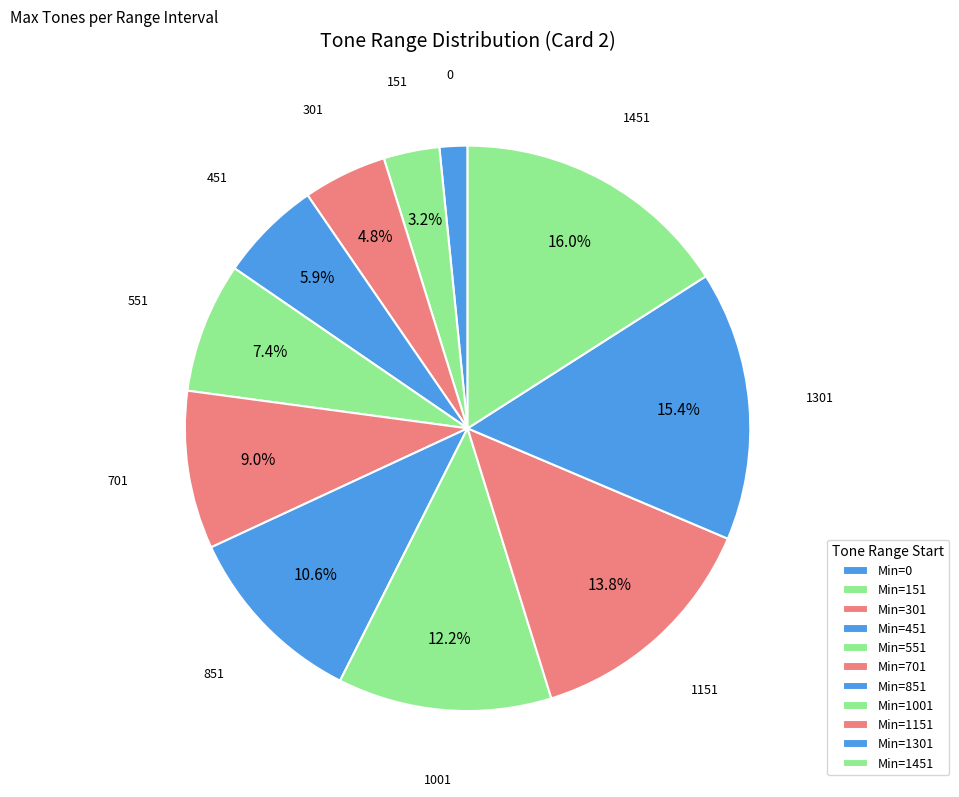

How many slices are in this pie chart?

11